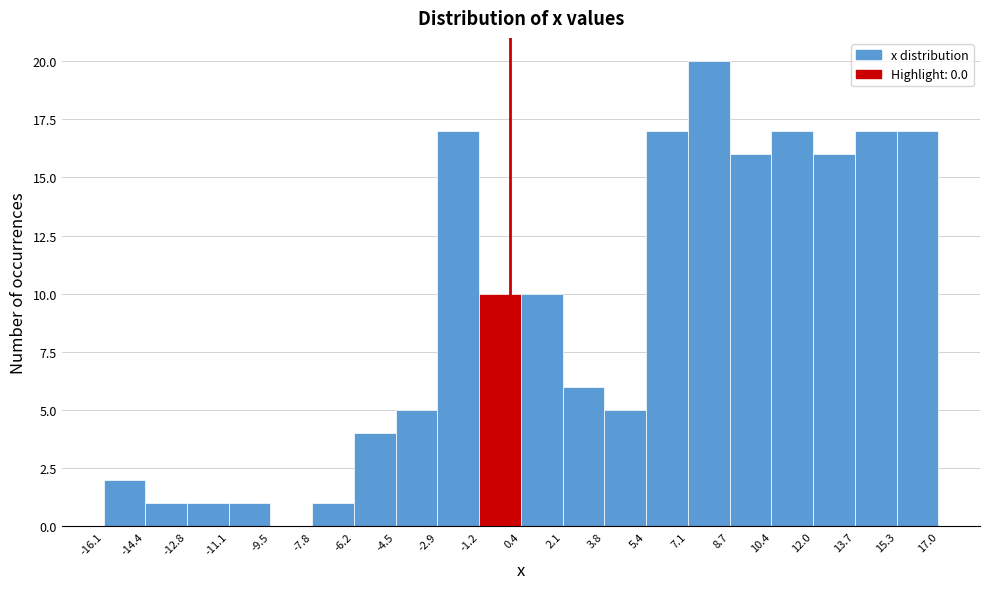

Reading left to right, transcribe this chart: for each bar, give the range it covers on the x-axis and its height. The values are not printed on the chart, so give them approximately, as read against the axis.

-16.1 to -14.4: 2
-14.4 to -12.8: 1
-12.8 to -11.1: 1
-11.1 to -9.5: 1
-9.5 to -7.8: 0
-7.8 to -6.2: 1
-6.2 to -4.5: 4
-4.5 to -2.9: 5
-2.9 to -1.2: 17
-1.2 to 0.4: 10
0.4 to 2.1: 10
2.1 to 3.8: 6
3.8 to 5.4: 5
5.4 to 7.1: 17
7.1 to 8.7: 20
8.7 to 10.4: 16
10.4 to 12.0: 17
12.0 to 13.7: 16
13.7 to 15.3: 17
15.3 to 17.0: 17